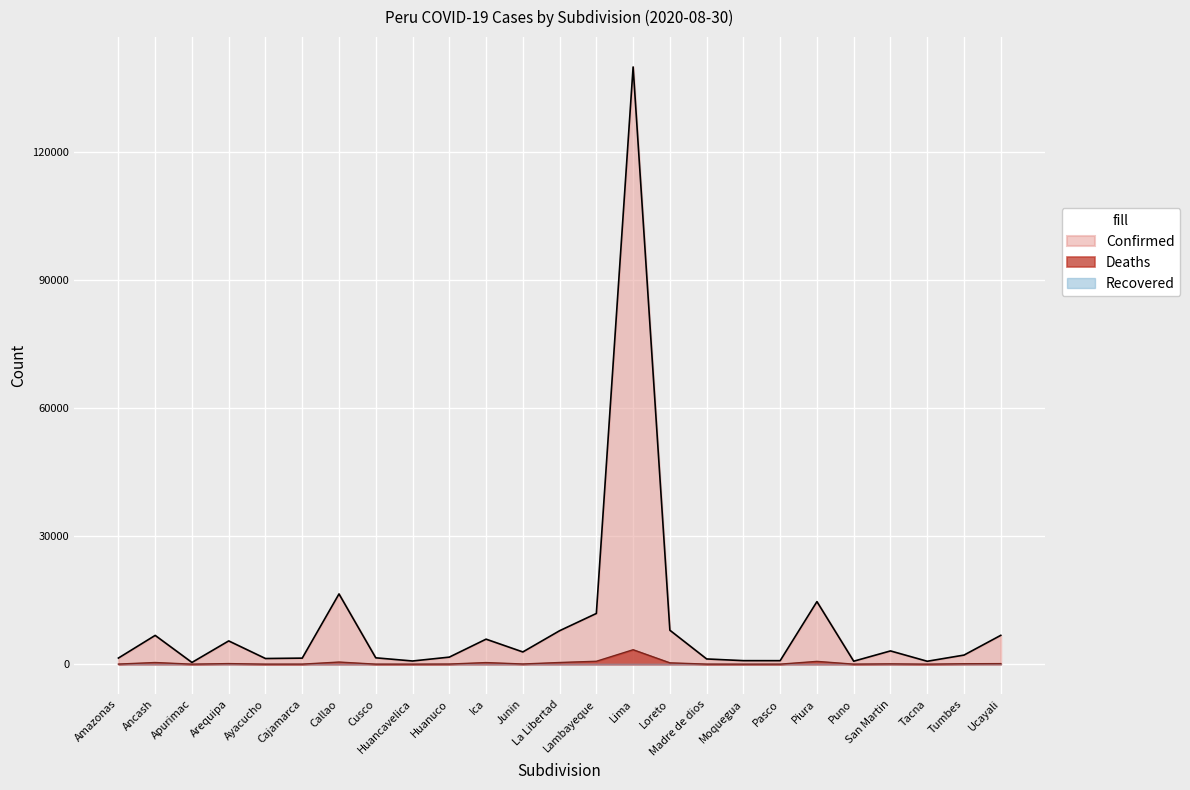

At how many categories does at least one series exceed 4329?

10